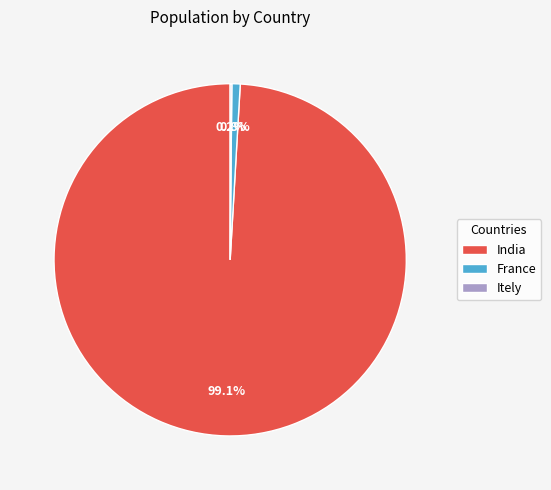

What percentage do India and France together represent?

99.8%